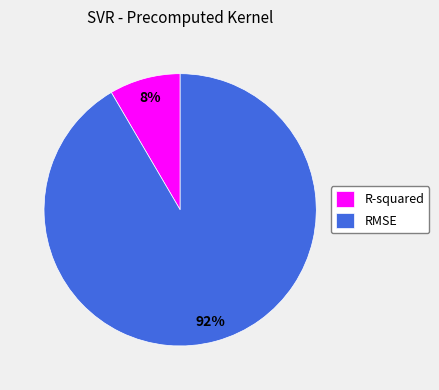

How many slices are in this pie chart?

2